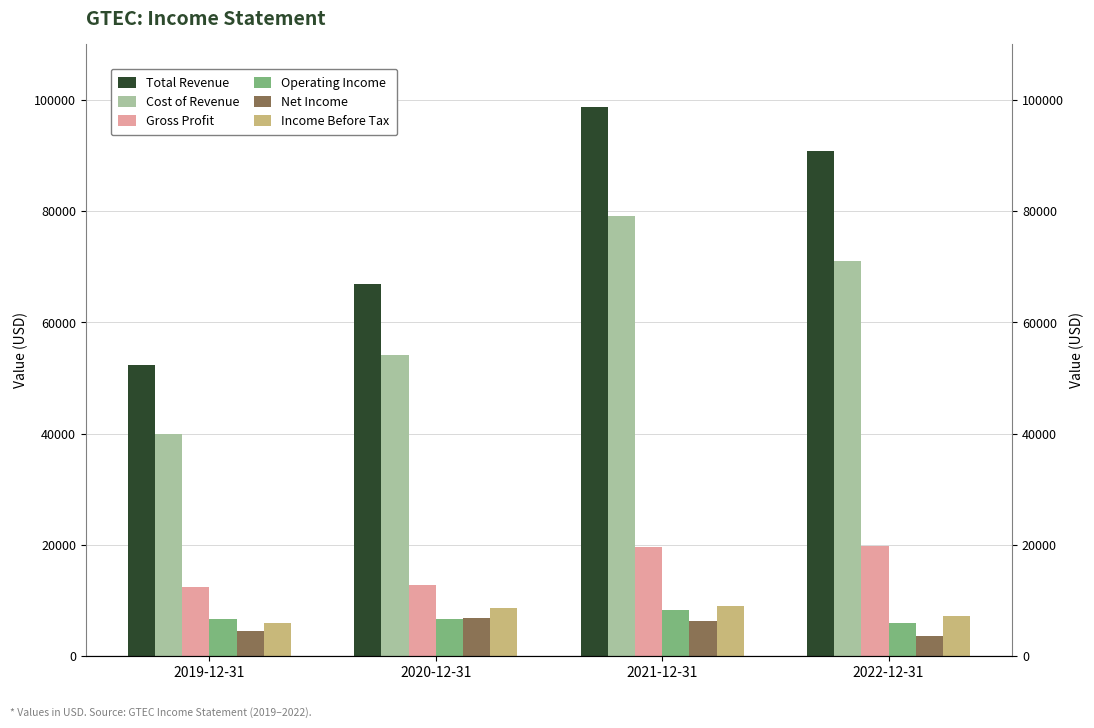

The value of Operating Income at 2020-12-31 is 6700. True or false?

True